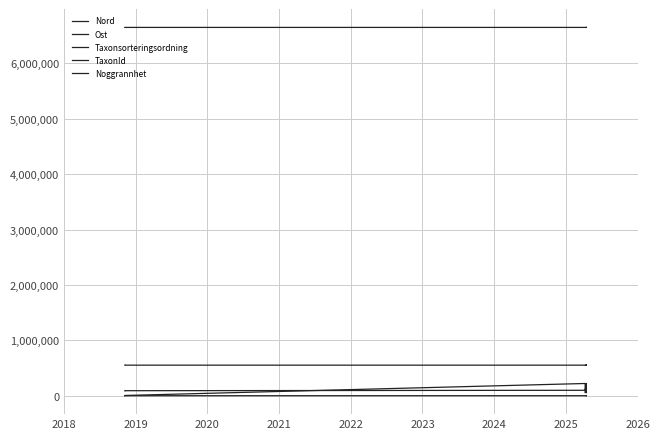

How many data points does each series have?

13